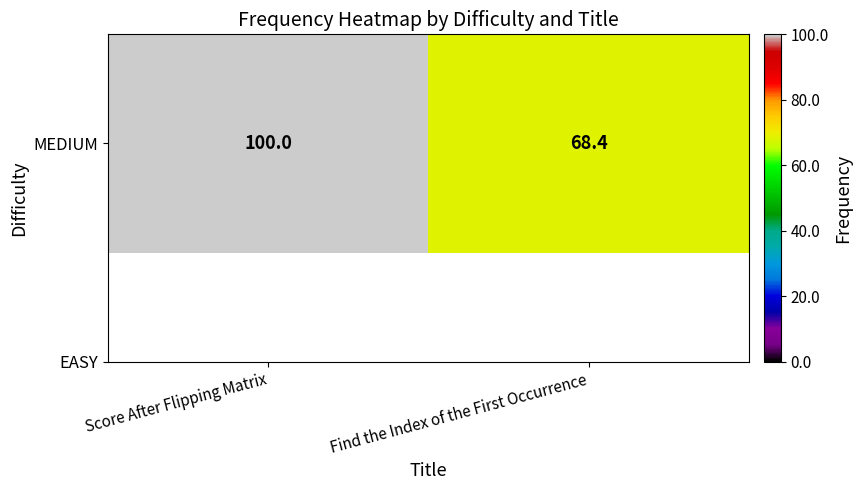

What is the sum of all values?

168.4